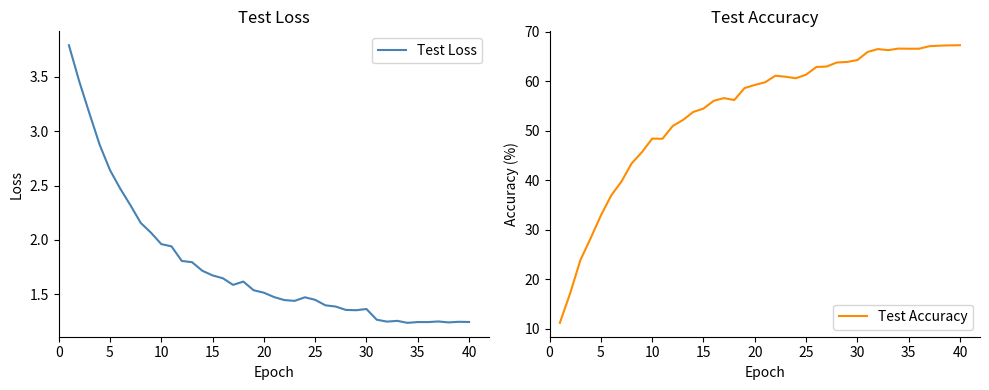

True or false: Test Loss has more than 1 interior local peaks.

True